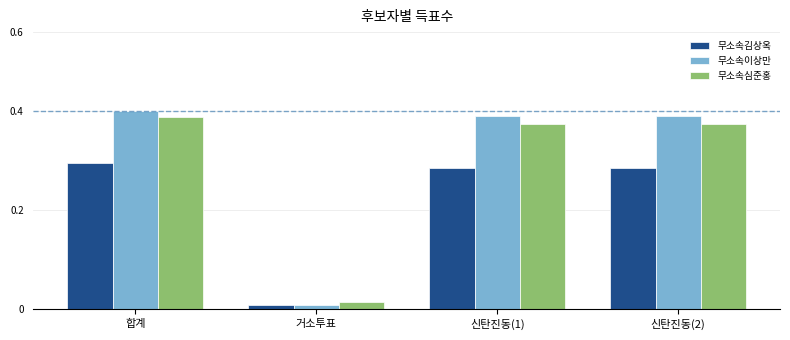

Which series has the largest total across all categories?

무소속이상만